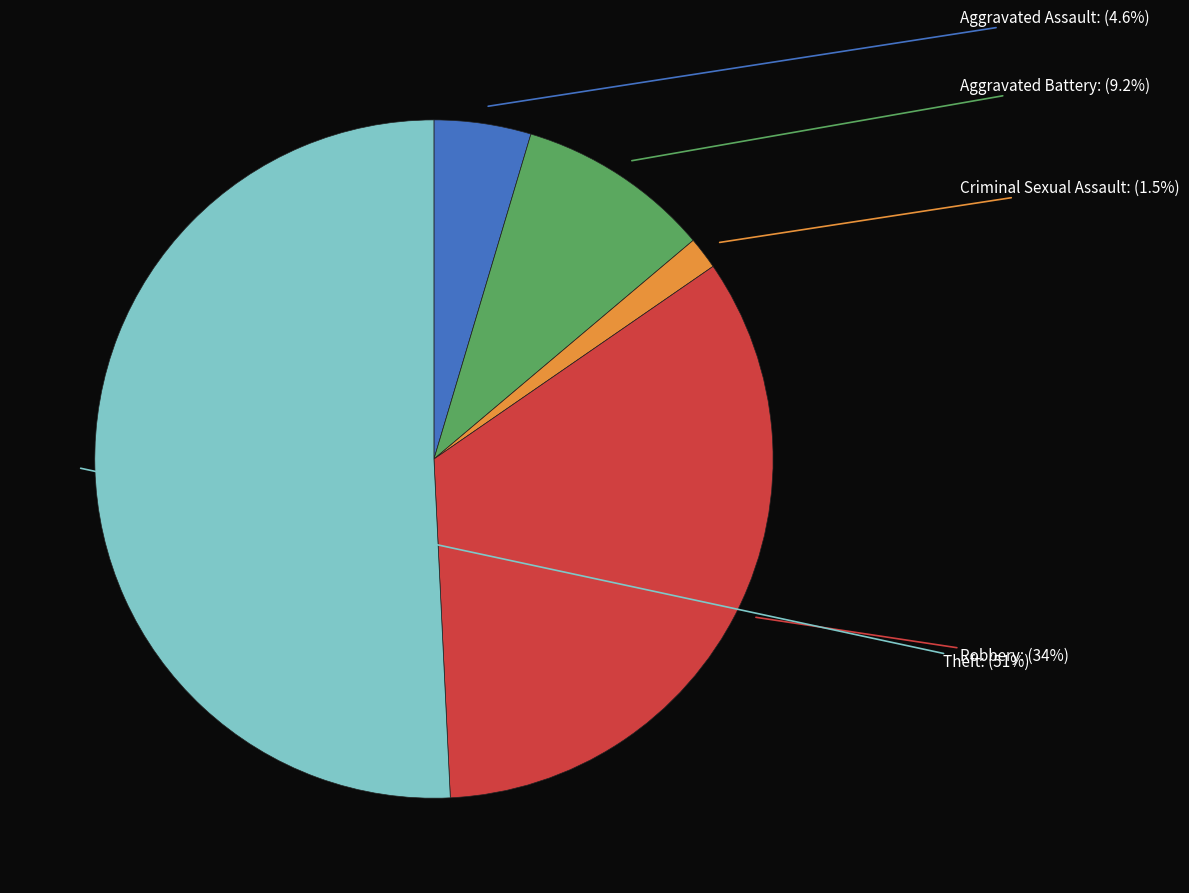

Which slice is the smallest?

Criminal Sexual Assault